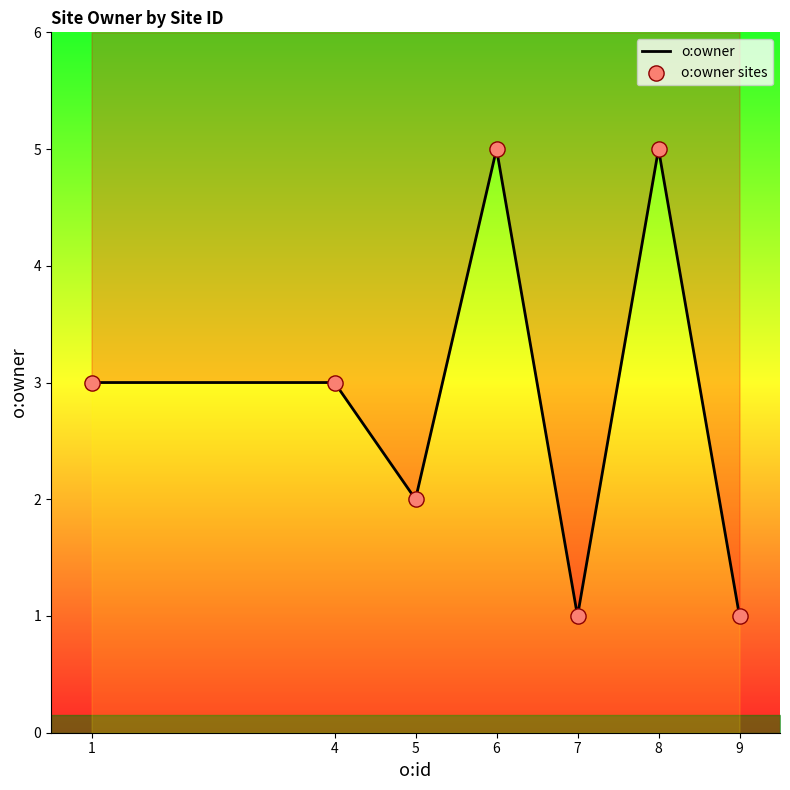

Between 8 and 4, which is larger?

8